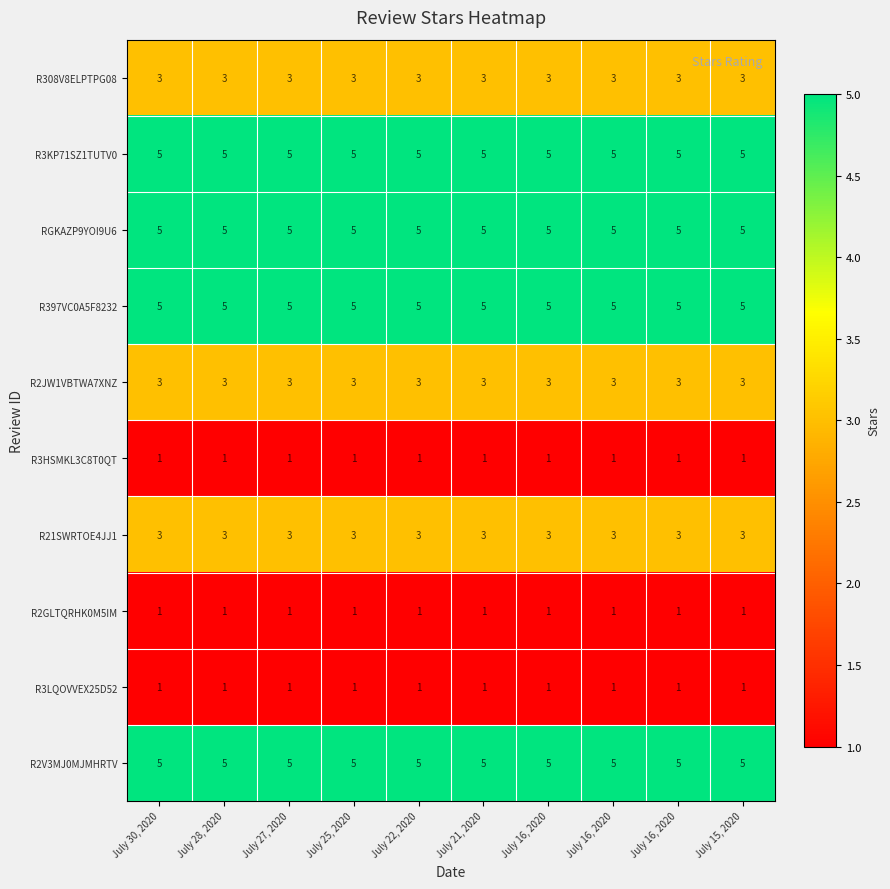

What is the greatest value displayed?

5